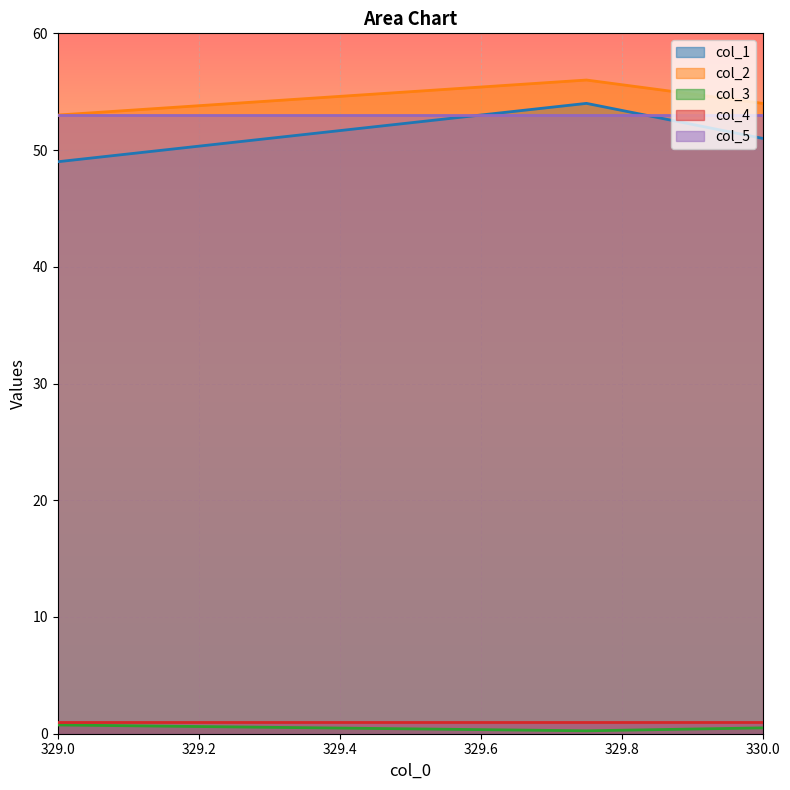

What is the maximum value shown in the chart?

56.0